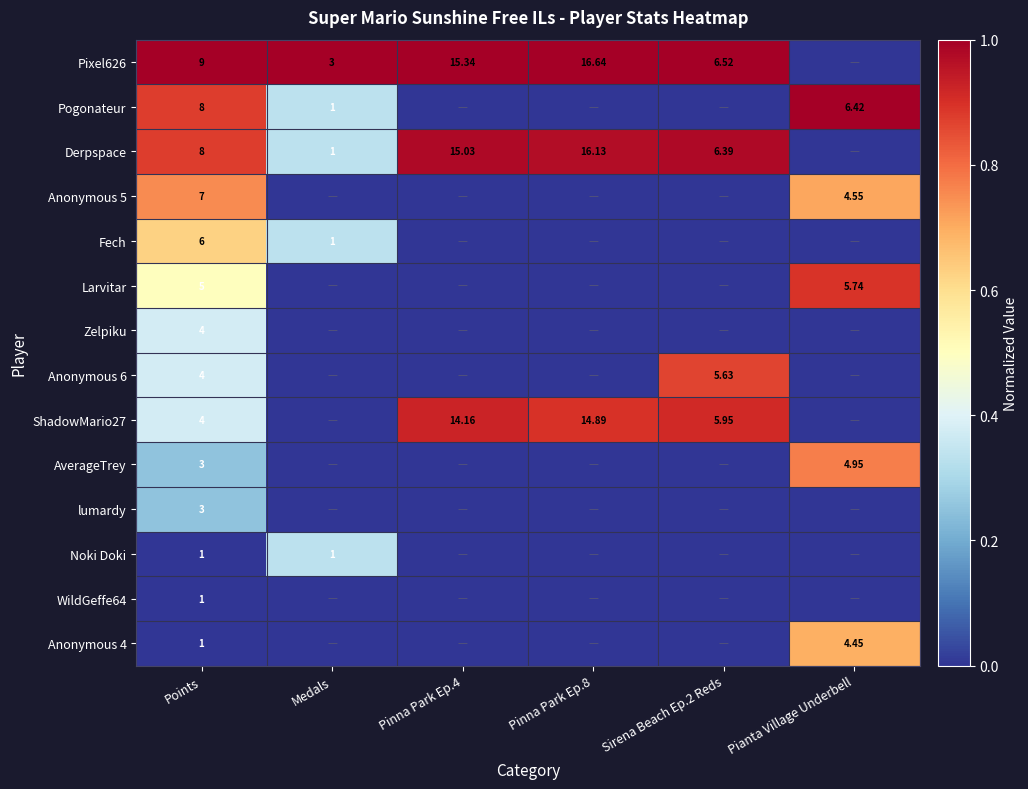

What is the maximum value shown in the chart?

1.0